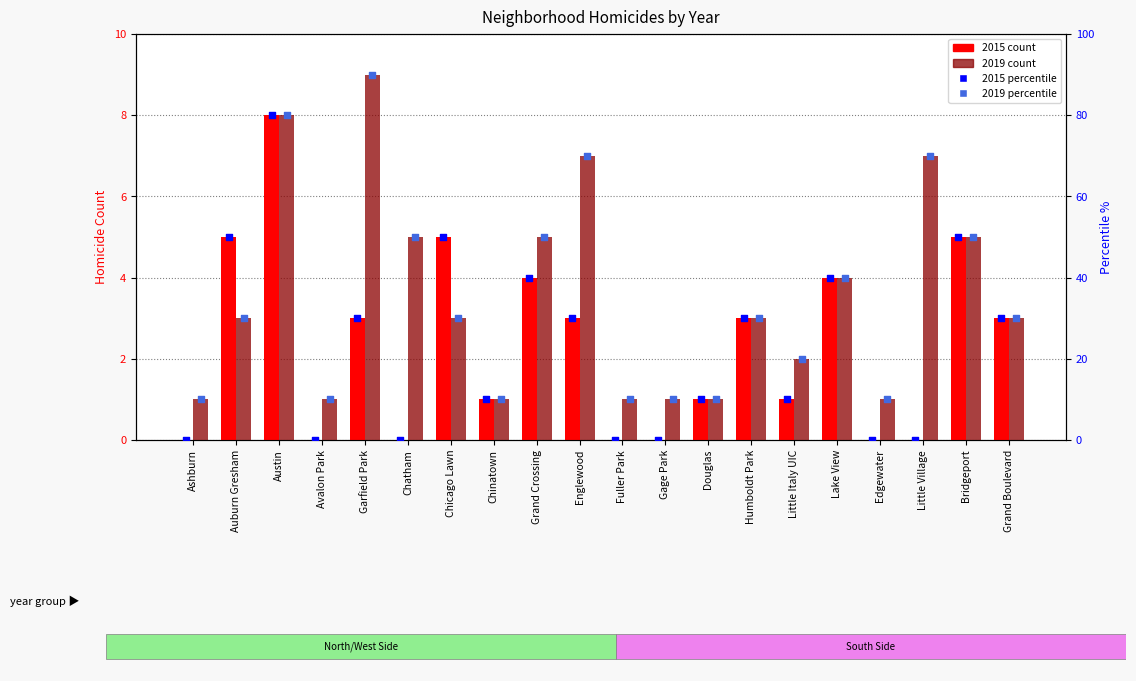

Which series contains the lowest Y value?

2015